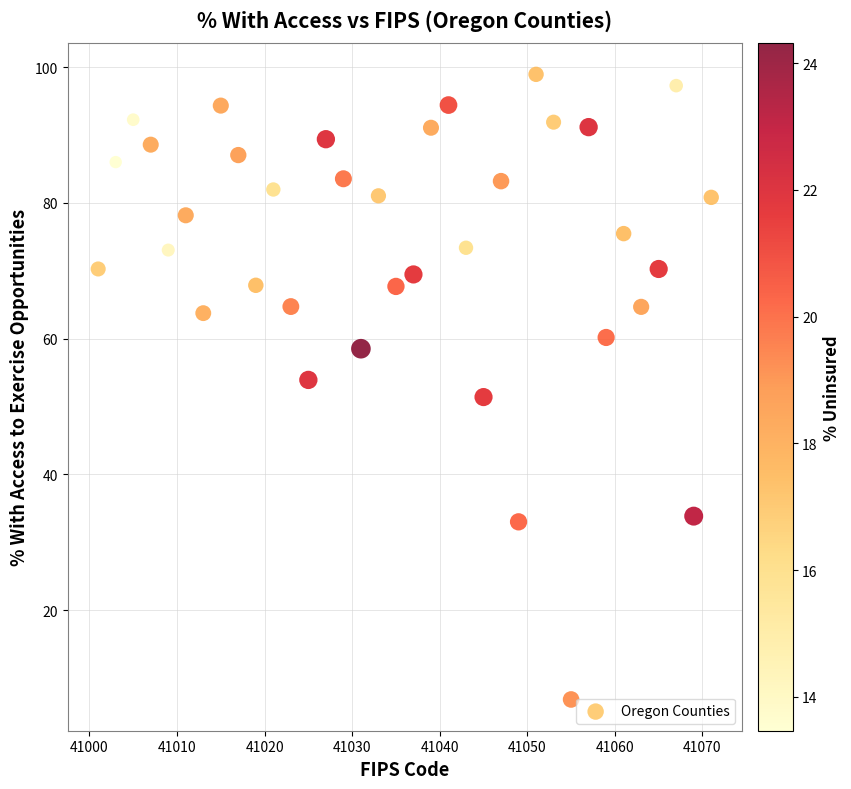

What is the range of Y values (max minus min)?

92.1